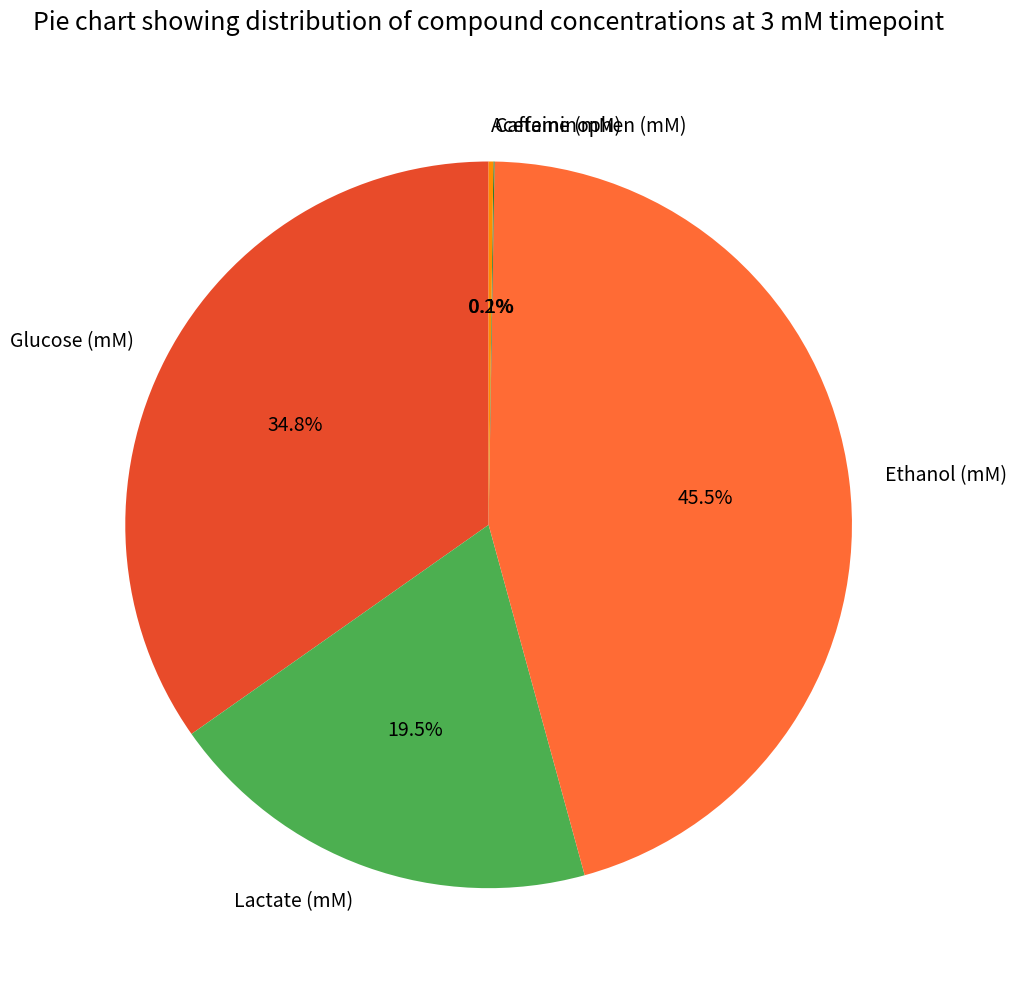

Is there any slice that represents more than half of the pie?

No